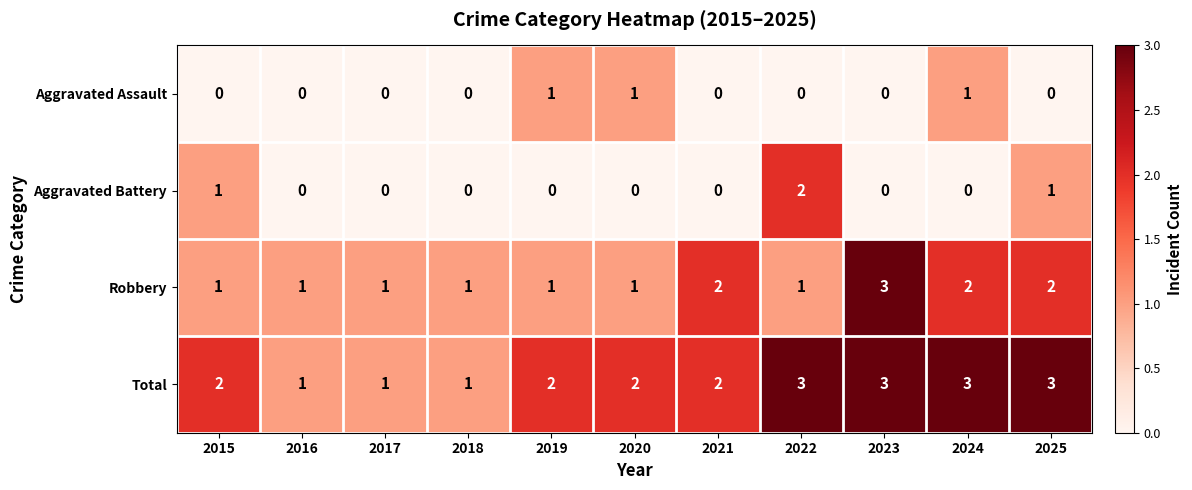

What is the total value across all series at 2023?

6